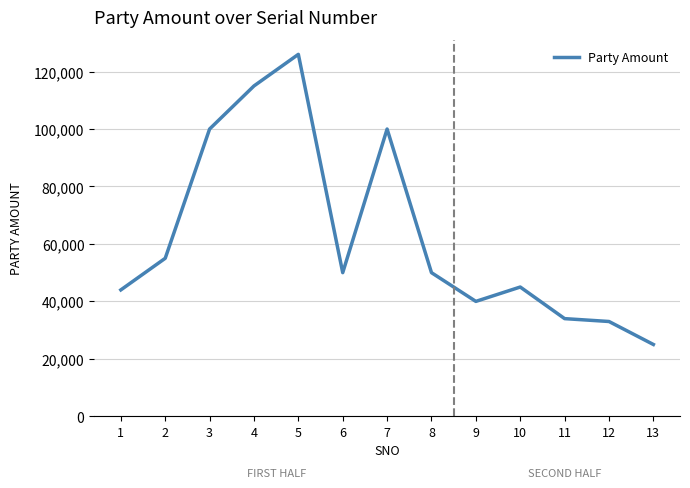

How many lines are shown in the chart?

1